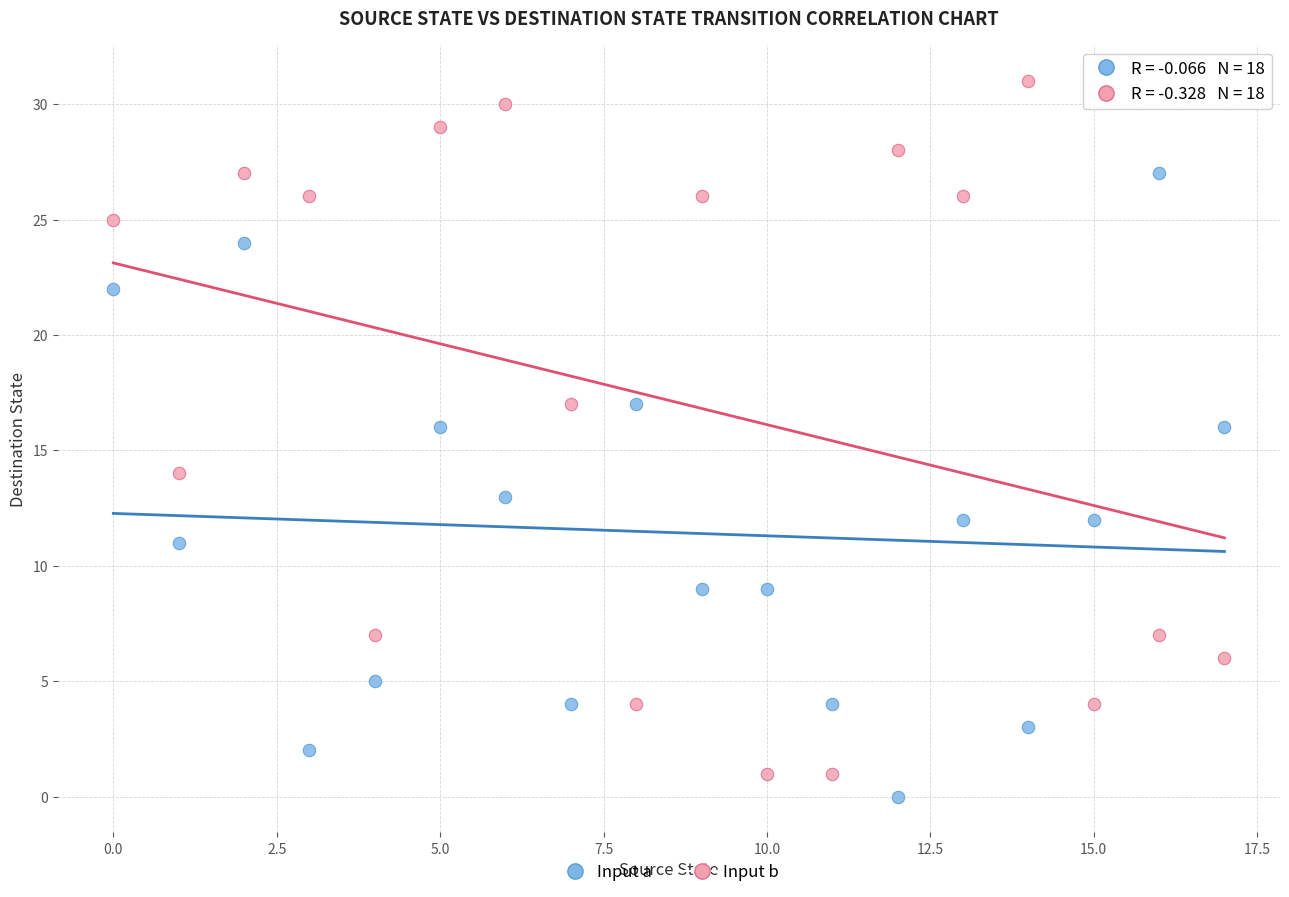

What are all the series names shown in the legend?

Input a, Input b